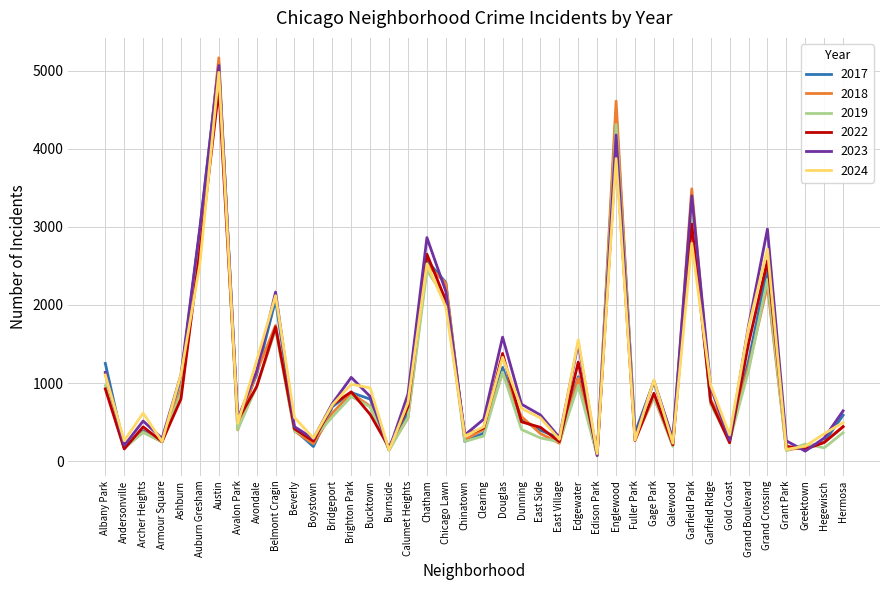

The 2018 series shows 554 at Calumet Heights. True or false?

True